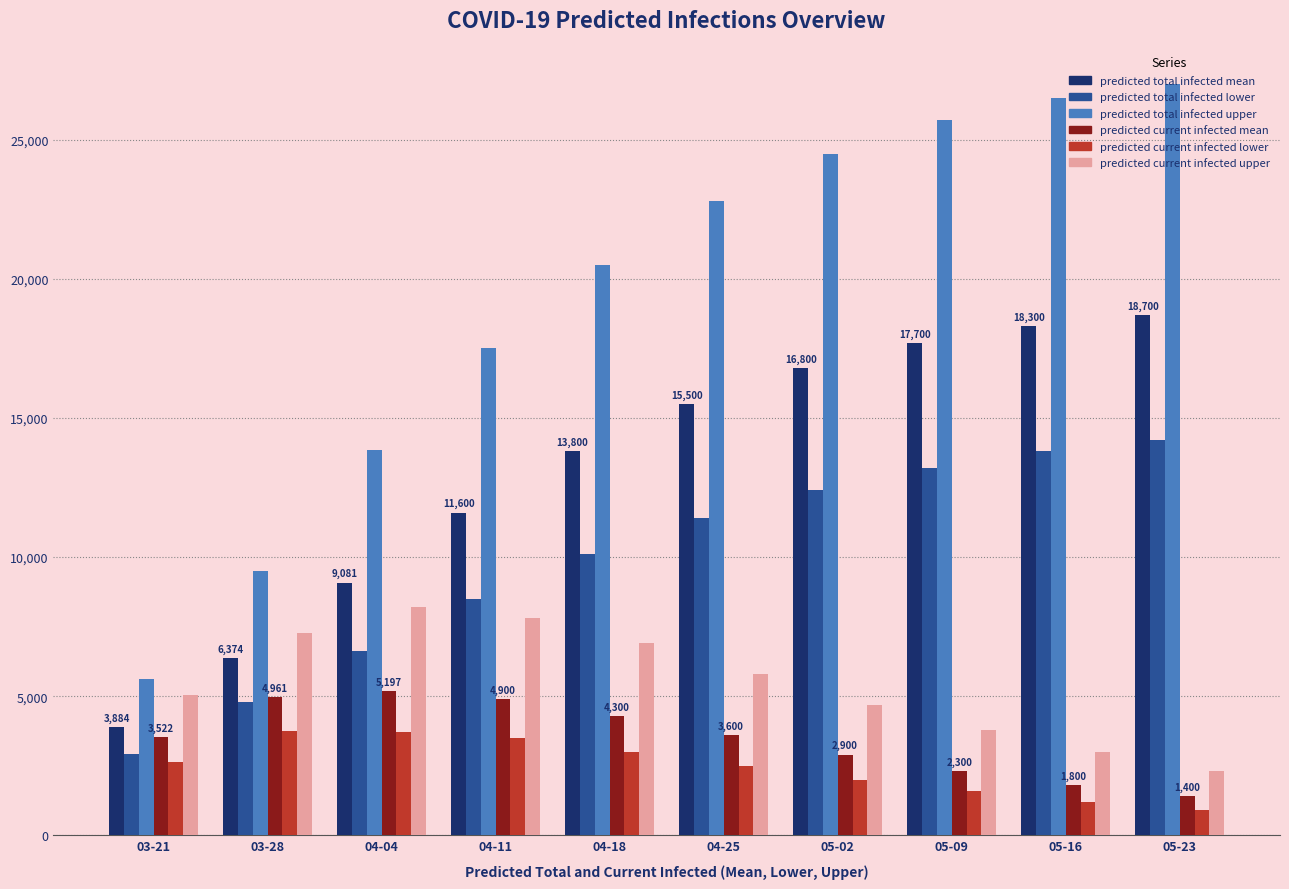

What is the spread (max minus min) of values at 05-23?

26100